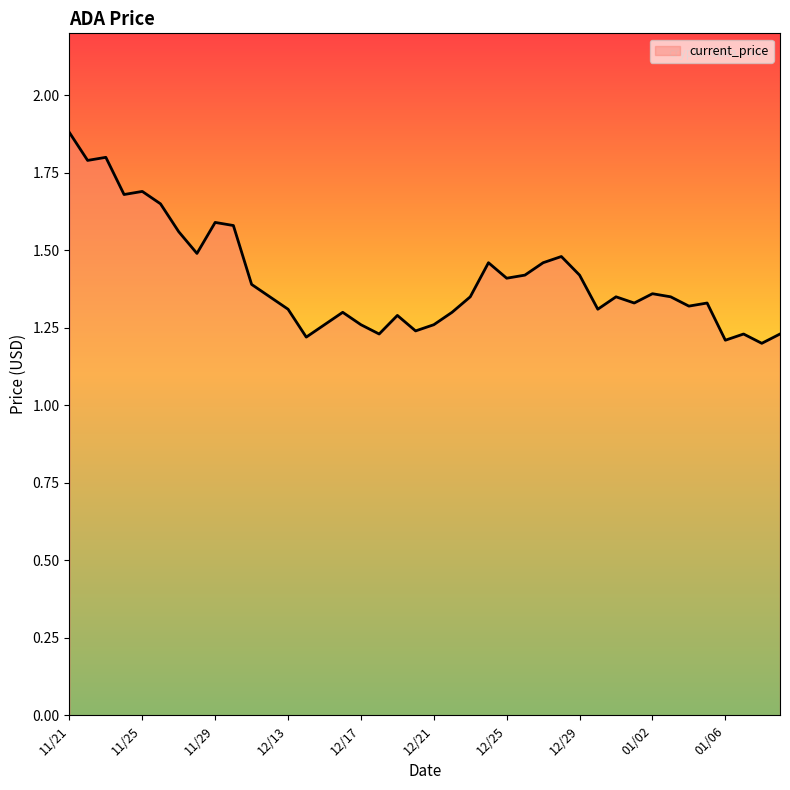

What is the maximum value shown in the chart?

1.9